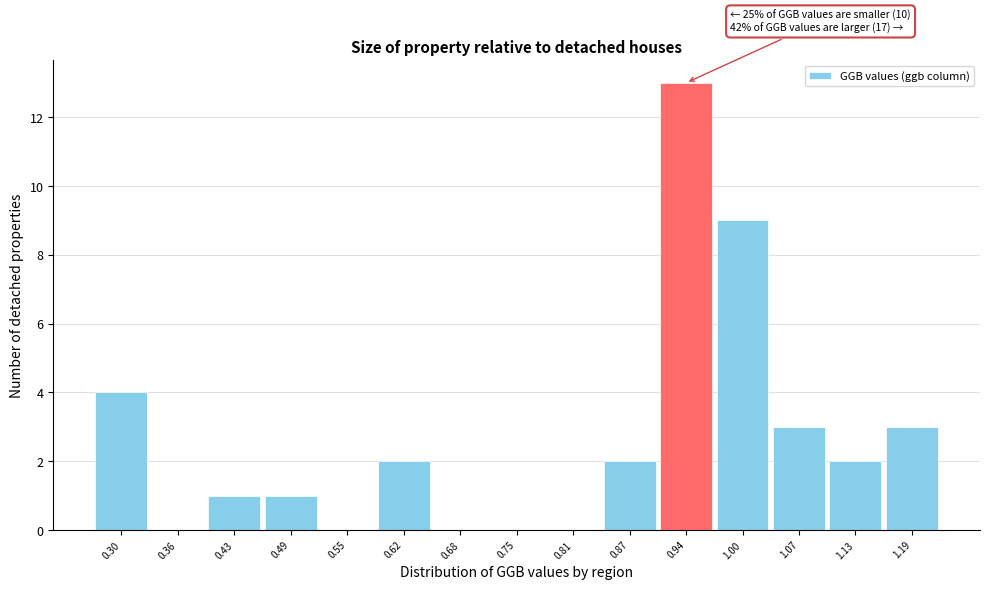

Reading left to right, extract all data points from this chart.

0.30=4	0.36=0	0.43=1	0.49=1	0.55=0	0.62=2	0.68=0	0.75=0	0.81=0	0.87=2	0.94=13	1.00=9	1.07=3	1.13=2	1.19=3